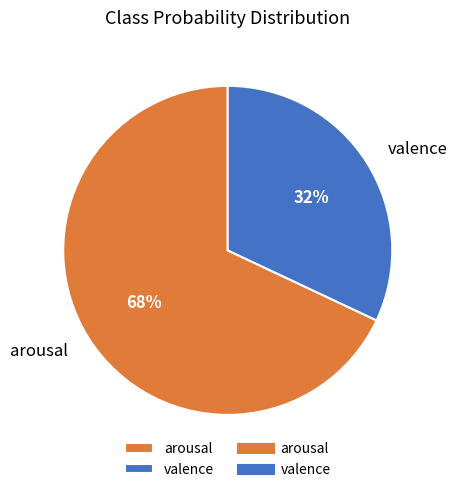

To the nearest percent, what is the combined percentage of arousal and valence?

100%